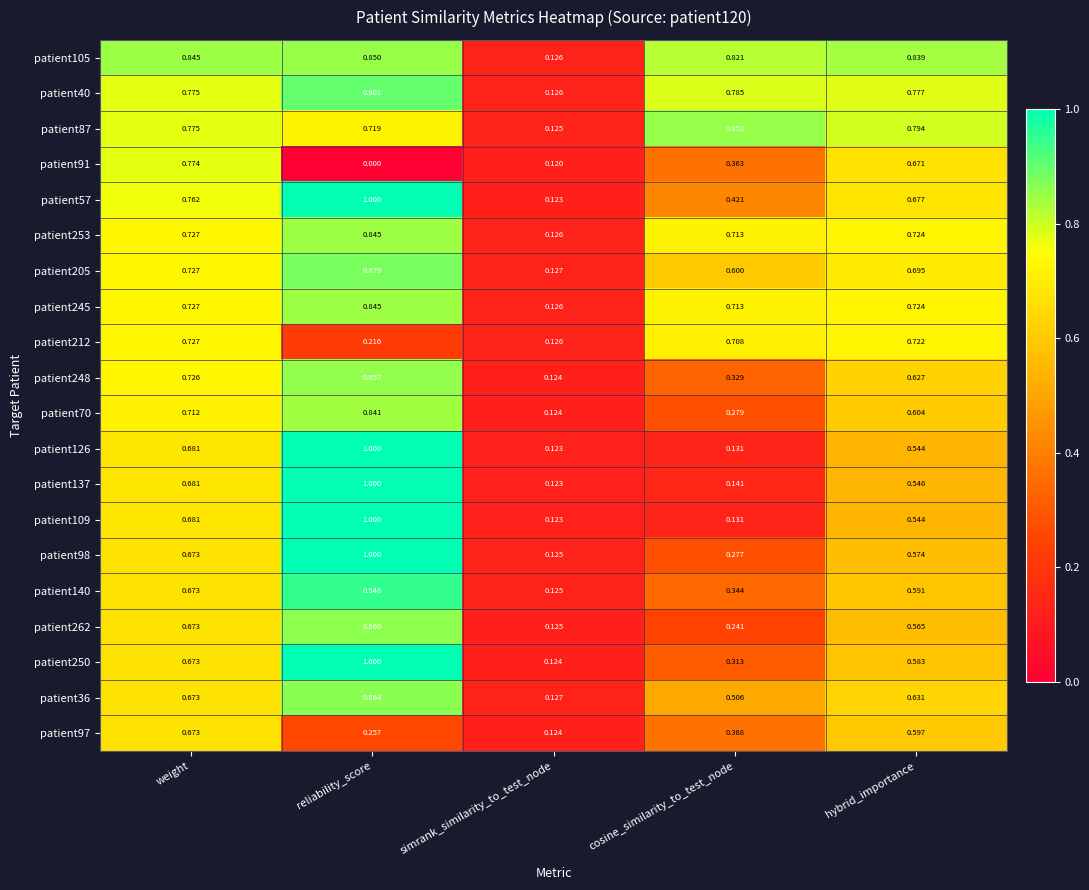

At which category does the chart reach its peak across all series?

reliability_score